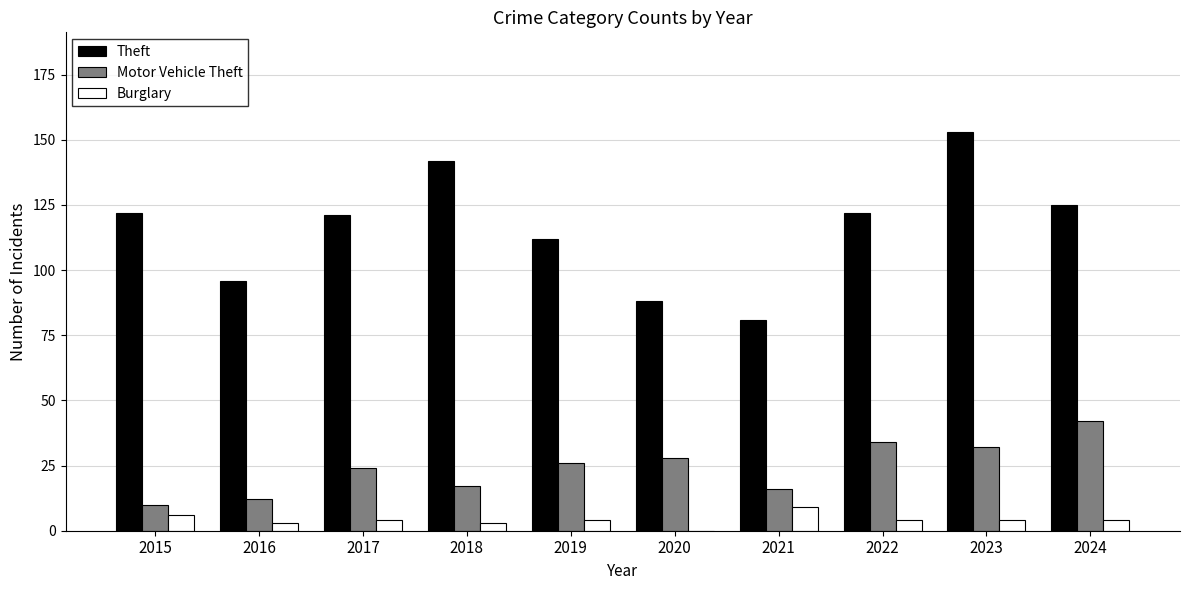

Is it true that Motor Vehicle Theft equals 17 at 2018?

True